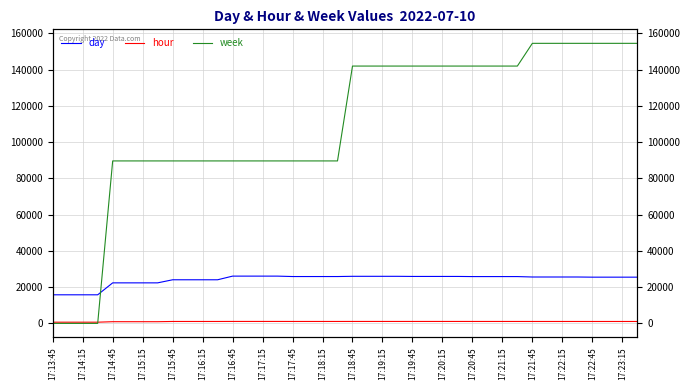

True or false: week has more than 2 points higher than both neighbors.

False